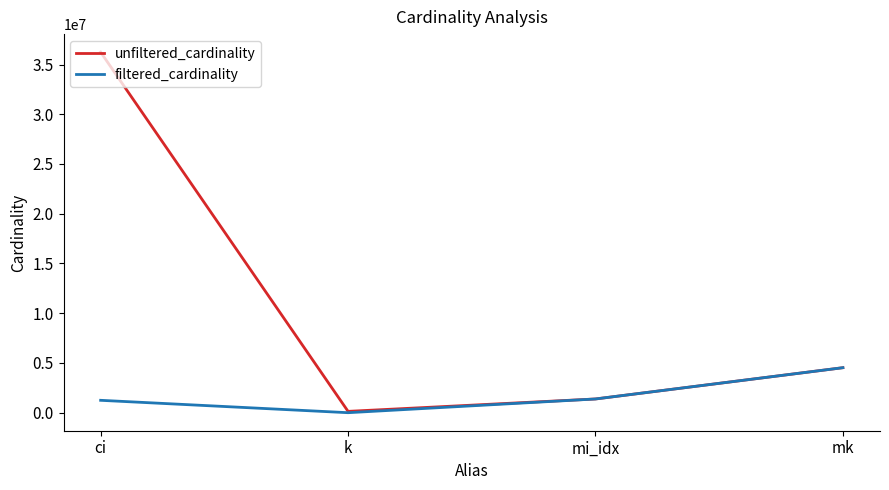

Where does the unfiltered_cardinality series first go above 4523930?

ci